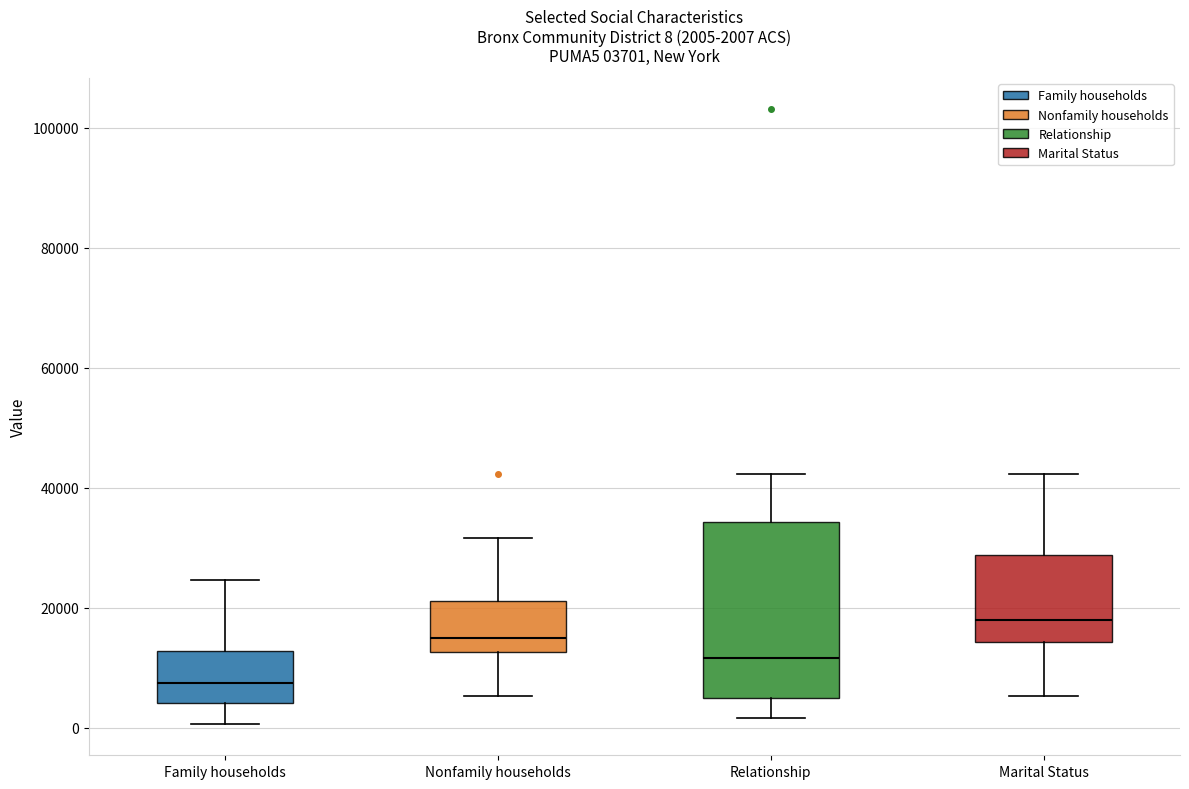

Comparing the boxes themselves (not the whiskers), which one is the tallest?

Relationship